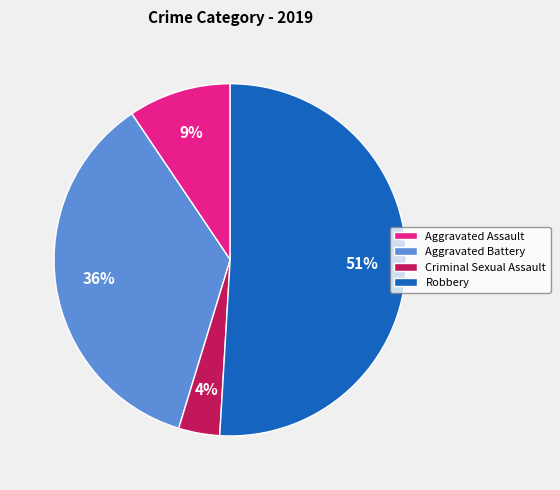

Count the number of slices in the pie.

4